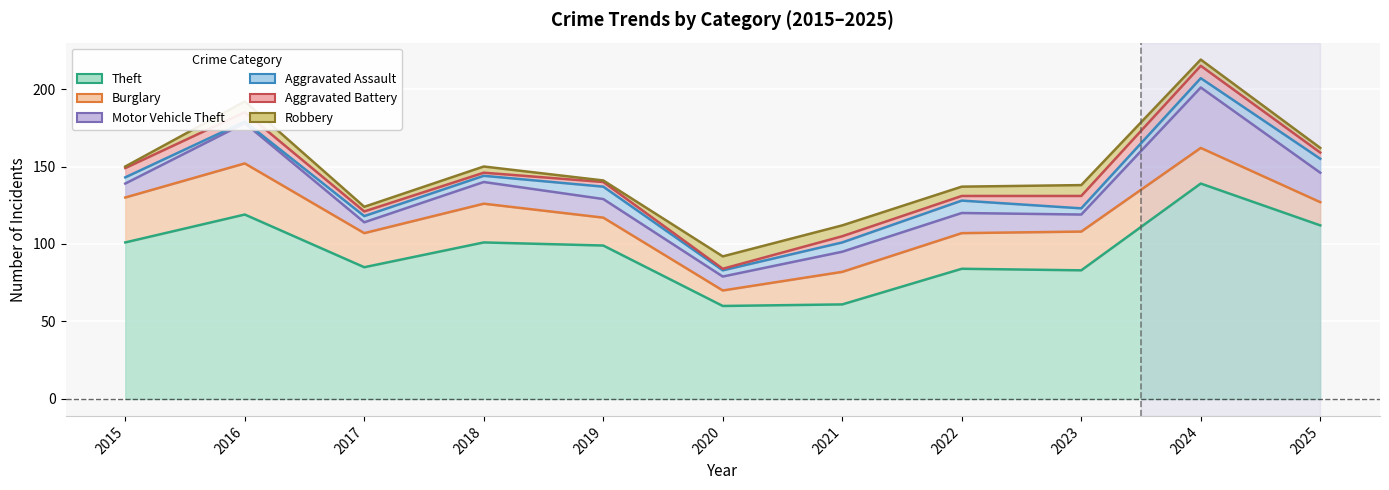

Is the value of Burglary at 2015 greater than the value of Motor Vehicle Theft at 2022?

Yes